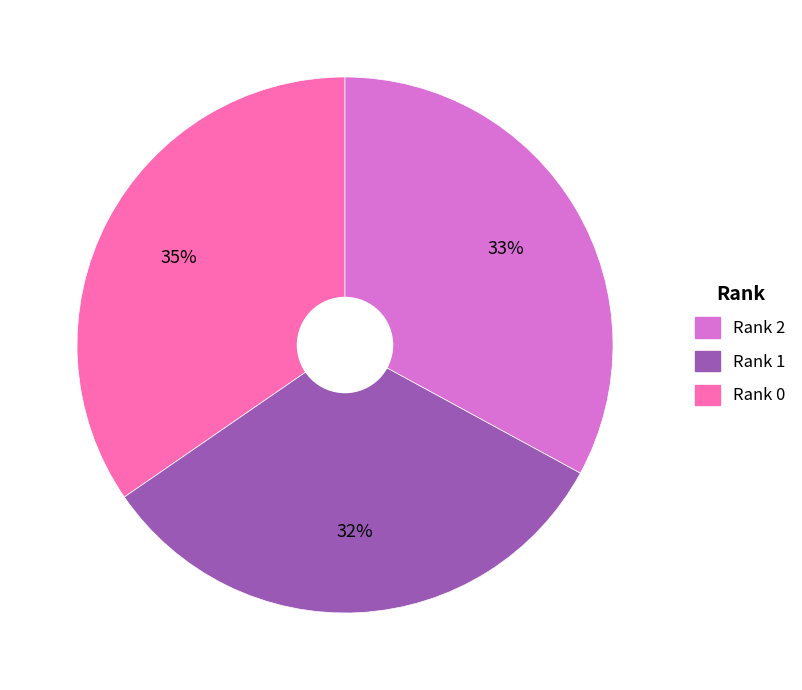

Does any single category account for the majority?

No